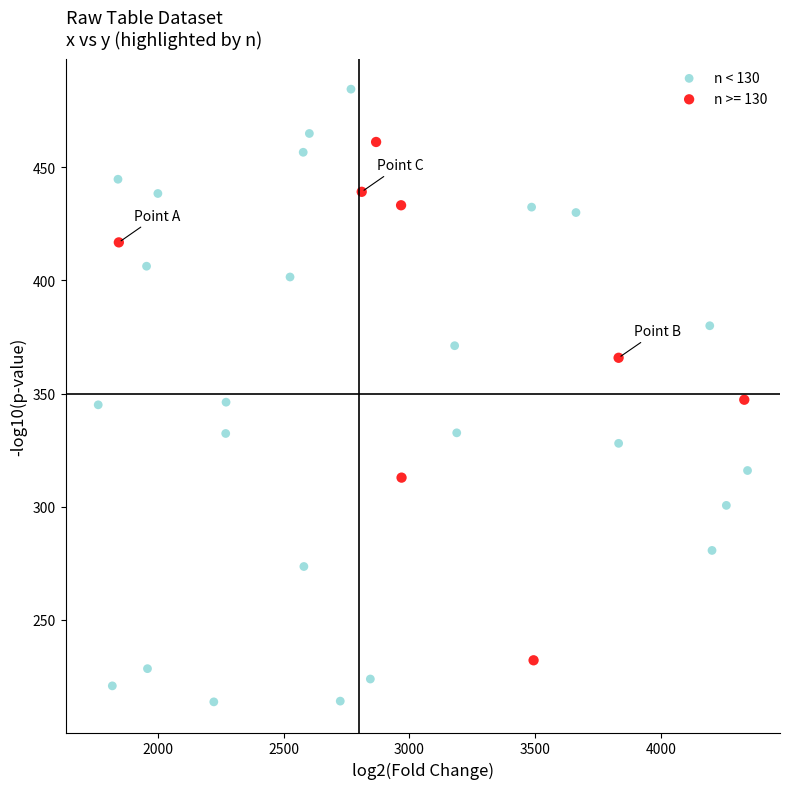

Which series reaches the maximum Y coordinate?

n < 130